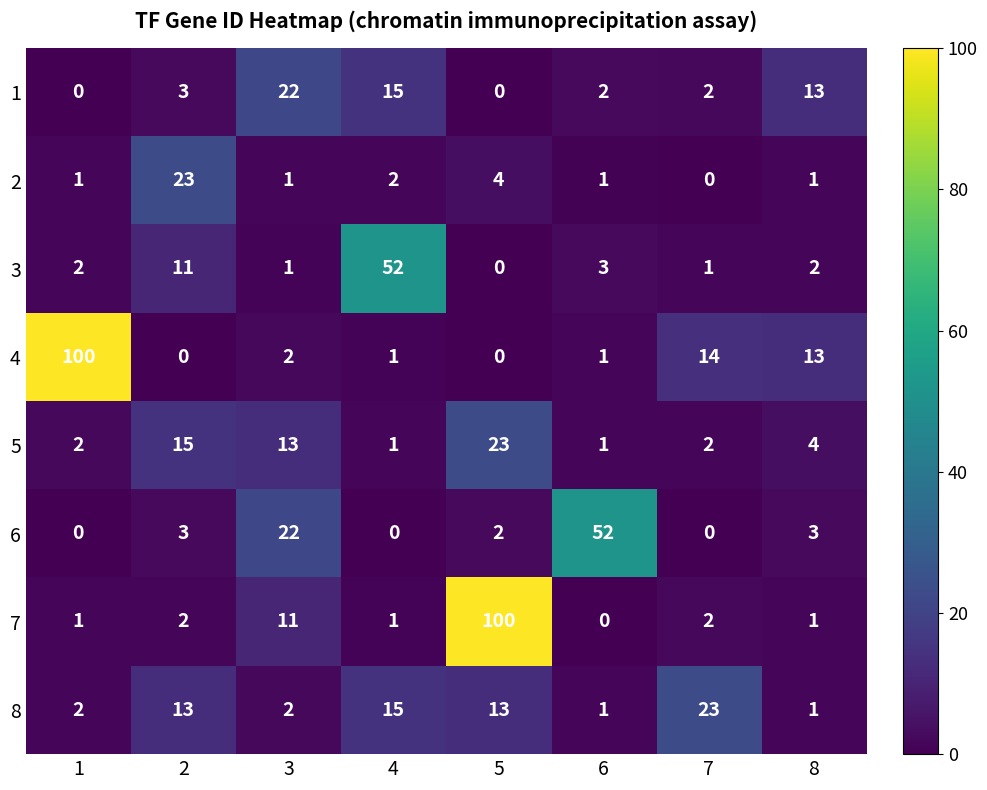

What is the greatest value displayed?

100